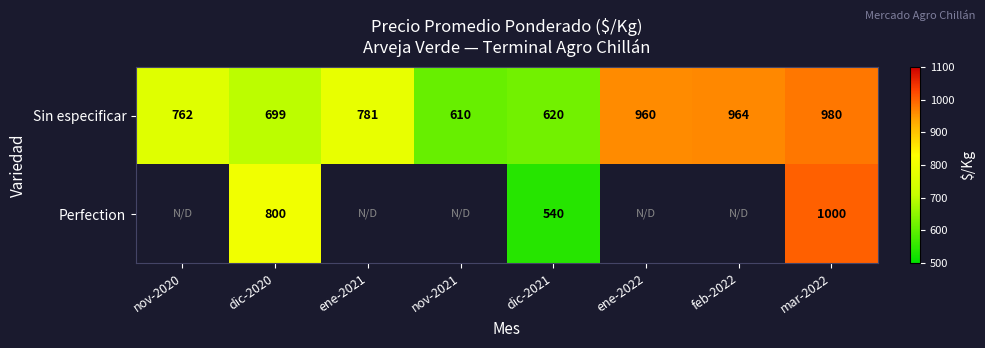

List the labels in order of Sin especificar value, largest first.

mar-2022, feb-2022, ene-2022, ene-2021, nov-2020, dic-2020, dic-2021, nov-2021